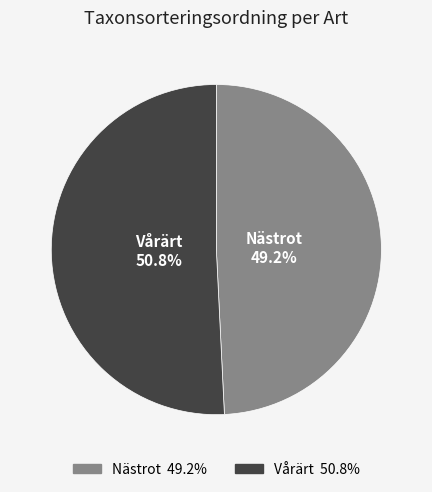

To the nearest percent, what is the difference between the Vårärt and Nästrot slice percentages?

2%